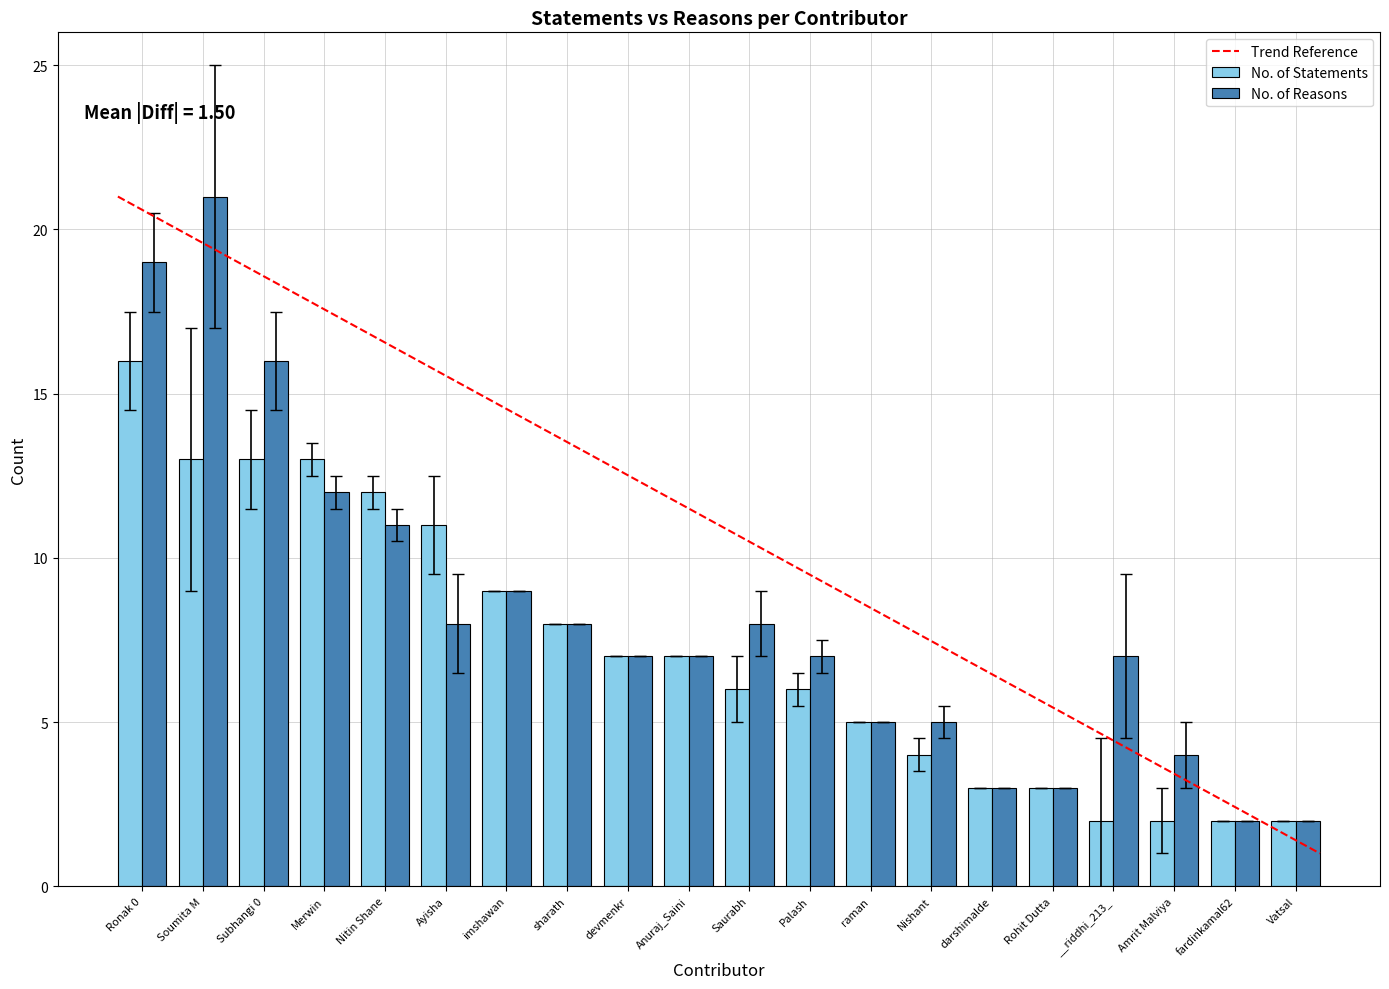

Where is No. of Reasons nearest to the value 11?

Nitin Shane